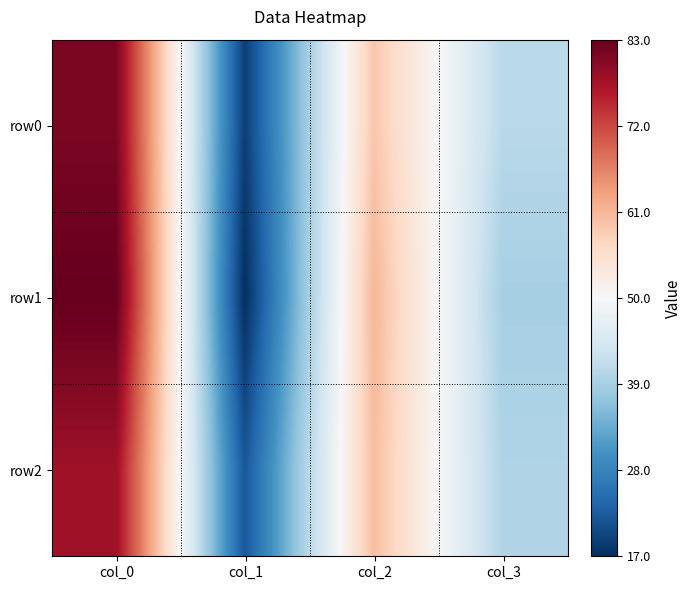

What is the total value across all series at col_2?

180